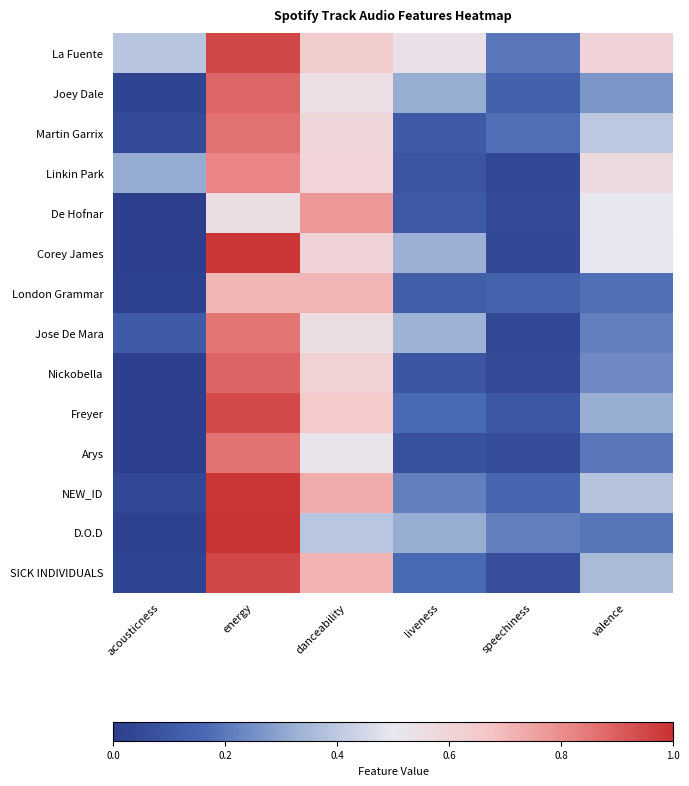

How many series are shown in this chart?

14